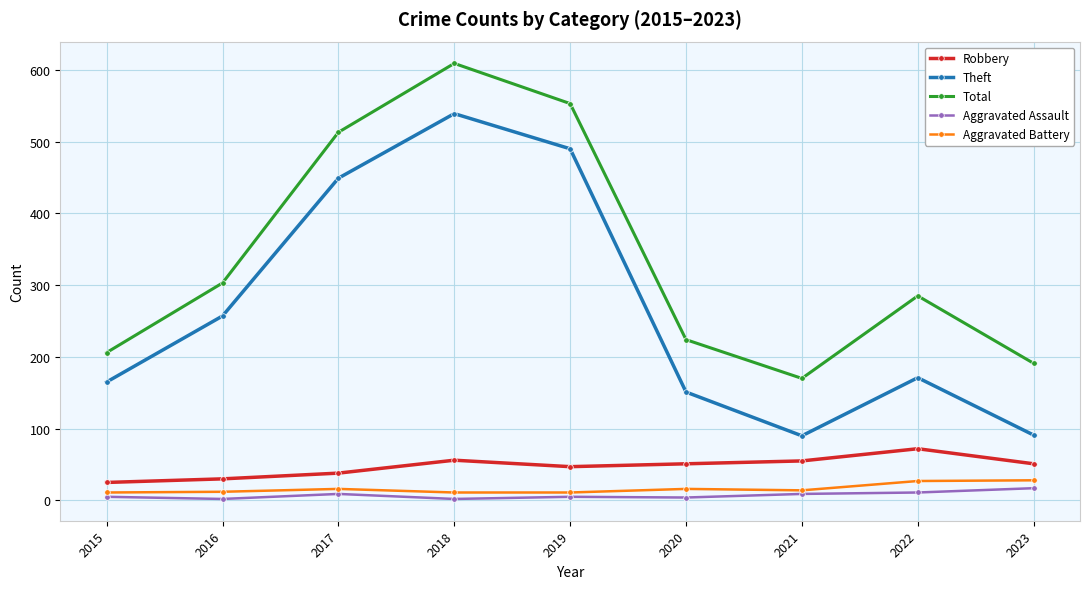

What is the minimum value for Theft?

90